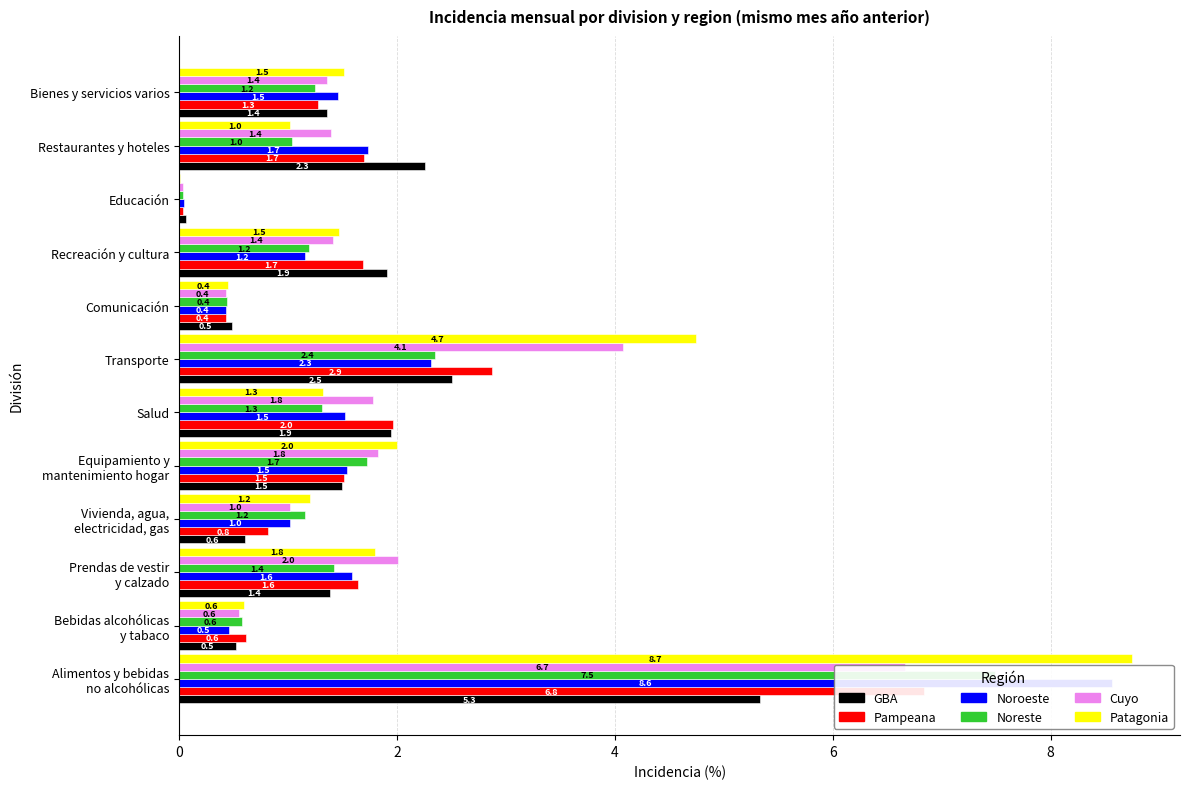

Reading left to right, what are all the values shown in this chart?

GBA: 5.3	0.5	1.4	0.6	1.5	1.9	2.5	0.5	1.9	0.1	2.3	1.4
Pampeana: 6.8	0.6	1.6	0.8	1.5	2.0	2.9	0.4	1.7	0.0	1.7	1.3
Noroeste: 8.6	0.5	1.6	1.0	1.5	1.5	2.3	0.4	1.2	0.0	1.7	1.5
Noreste: 7.5	0.6	1.4	1.2	1.7	1.3	2.4	0.4	1.2	0.0	1.0	1.2
Cuyo: 6.7	0.6	2.0	1.0	1.8	1.8	4.1	0.4	1.4	0.0	1.4	1.4
Patagonia: 8.7	0.6	1.8	1.2	2.0	1.3	4.7	0.4	1.5	0.0	1.0	1.5